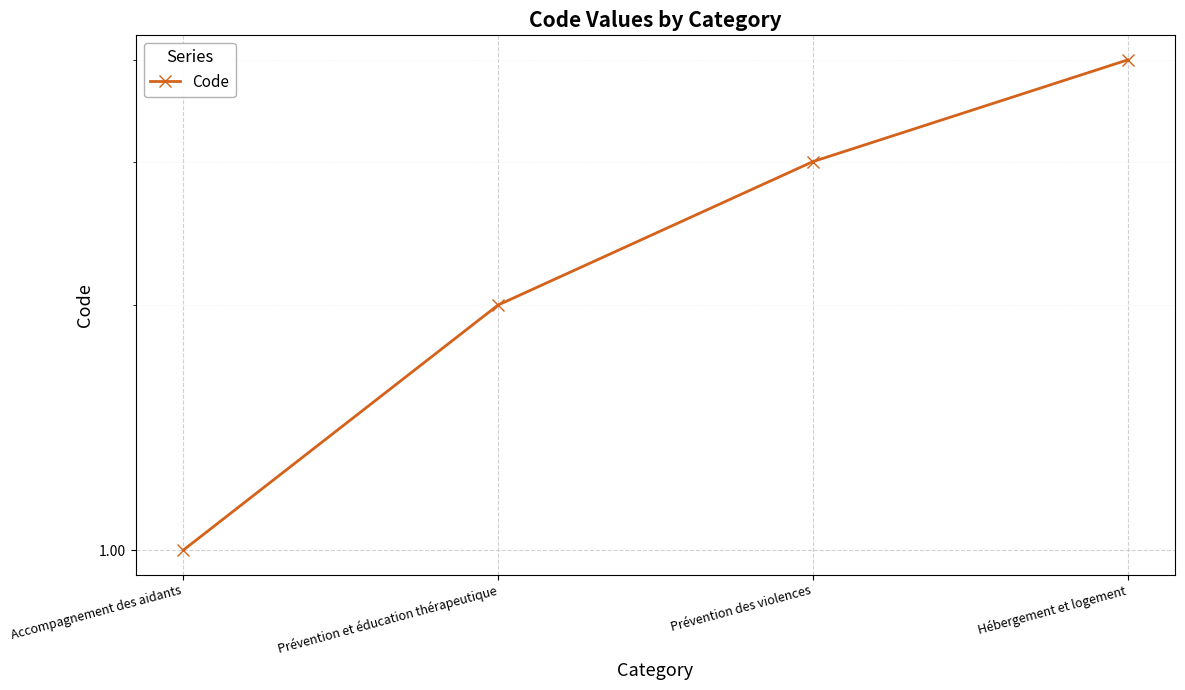

What is the label of the 4th point from the left?

Hébergement et logement